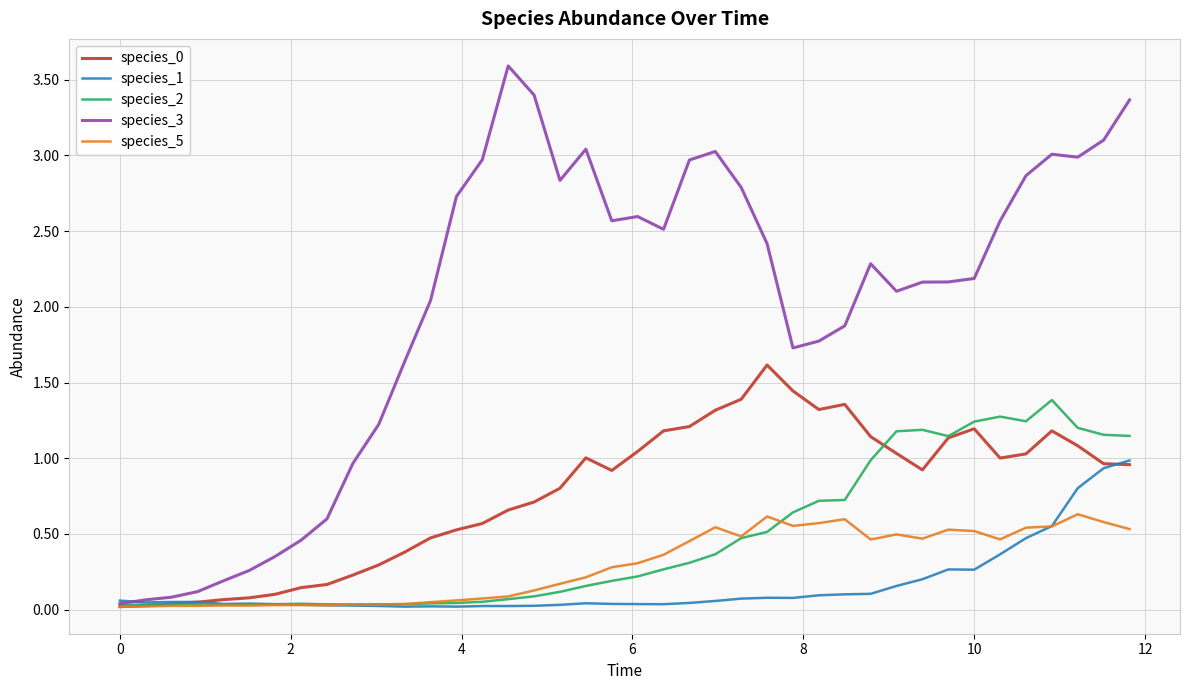

Count the number of data series in this chart.

5